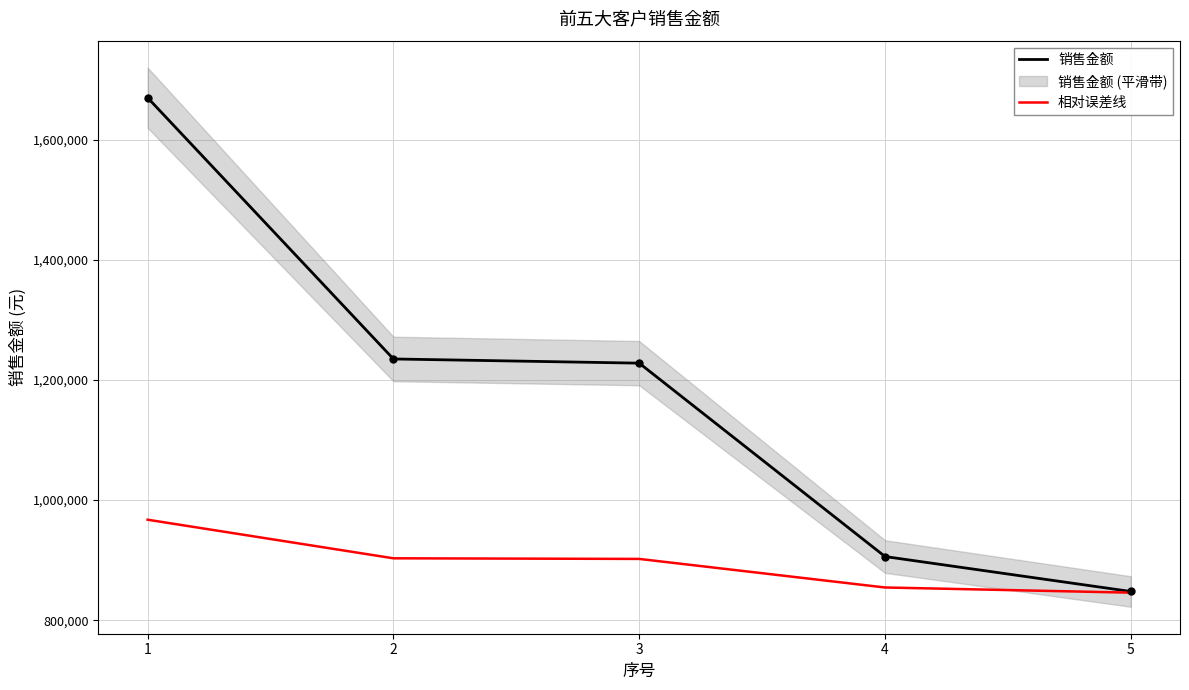

How many values in the 相对误差线 series are below 902020?

2